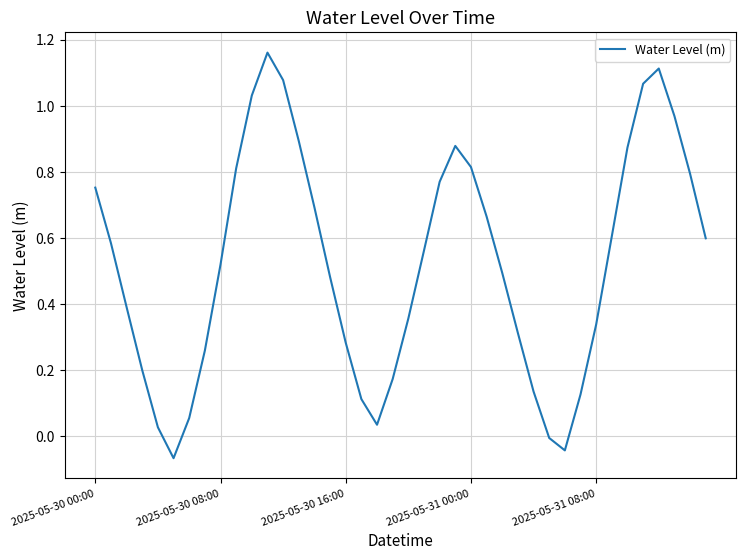

How many series are shown in this chart?

1